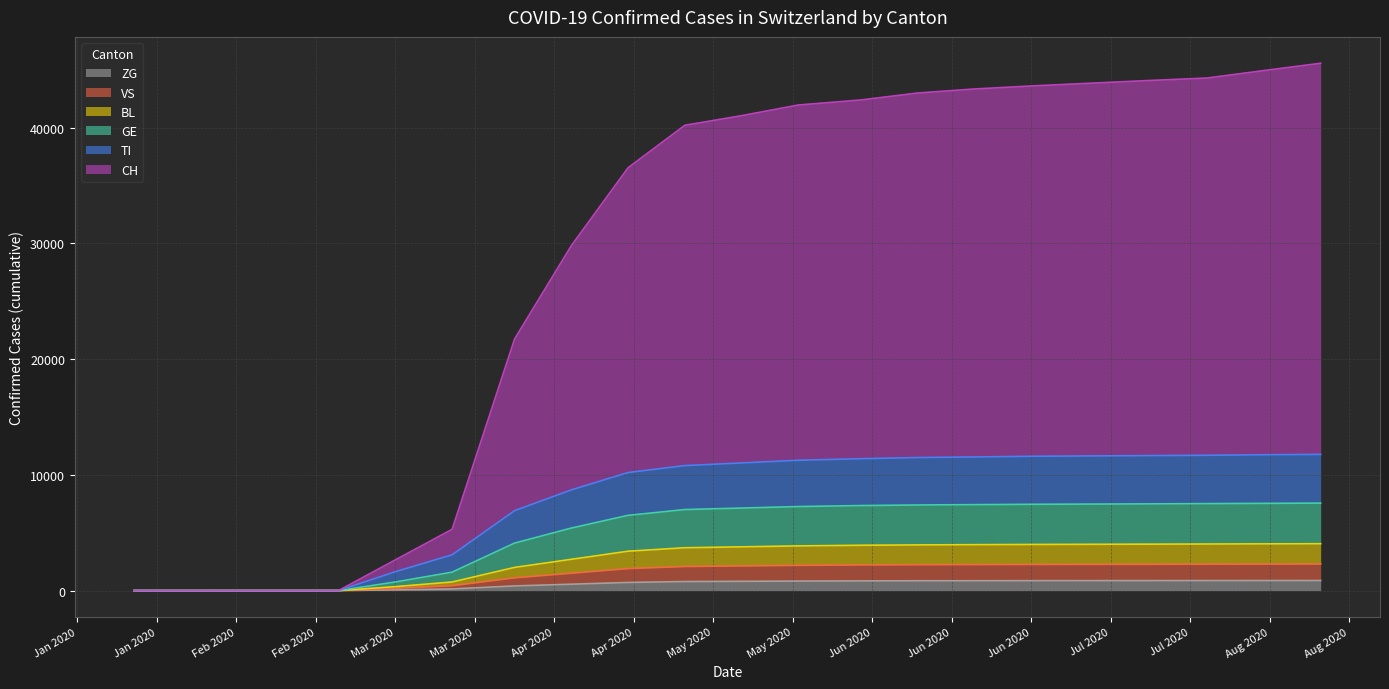

Which series has the largest total across all categories?

CH